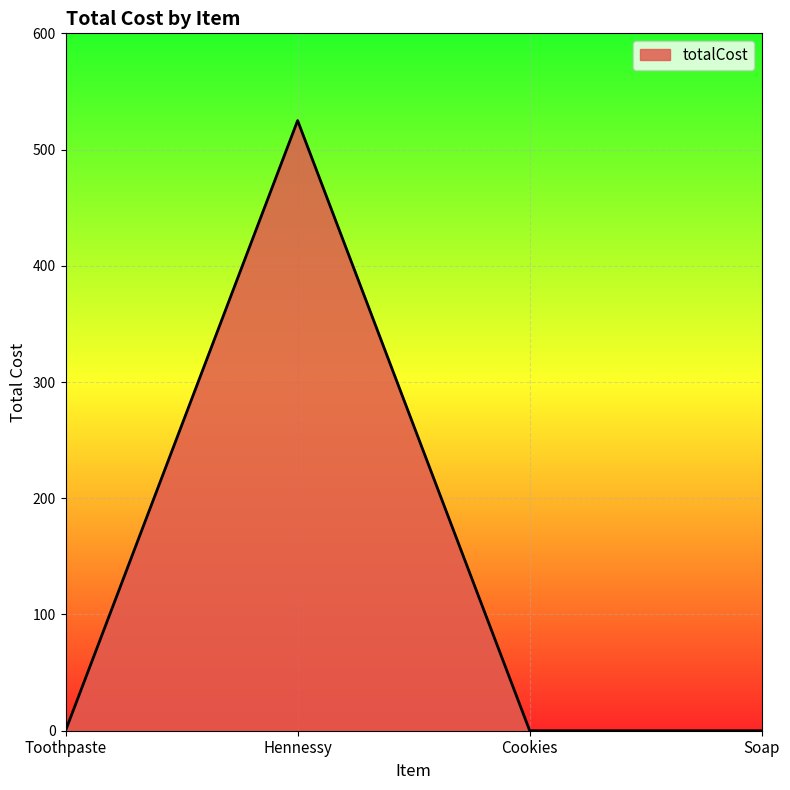

Which category has the highest value across all series?

Hennessy